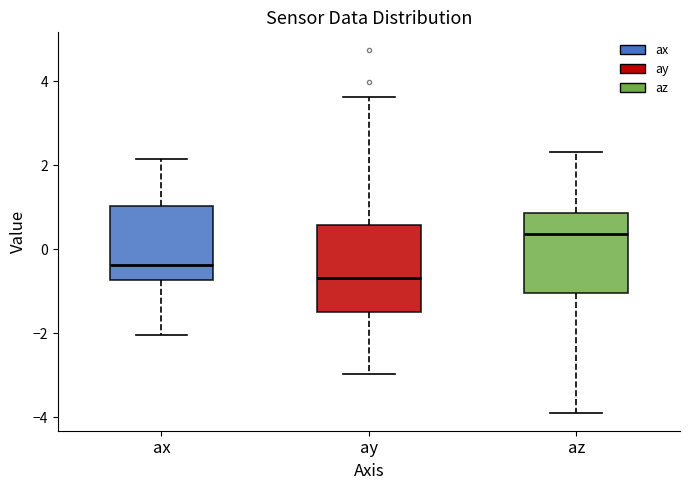

Where is the upper edge of the box for ay on the y-axis? The values are not printed on the chart, so give them approximately, as read against the axis.

0.6